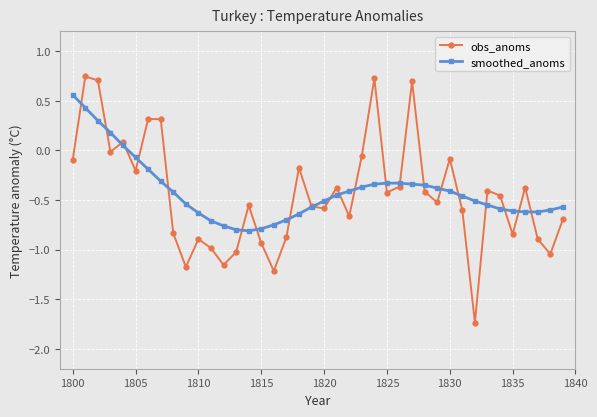

Which series has the largest total across all categories?

smoothed_anoms